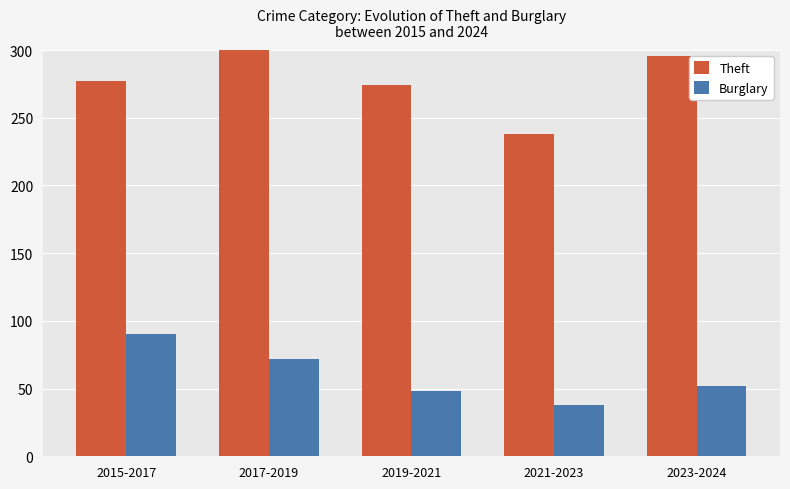

What are all the series names shown in the legend?

Theft, Burglary